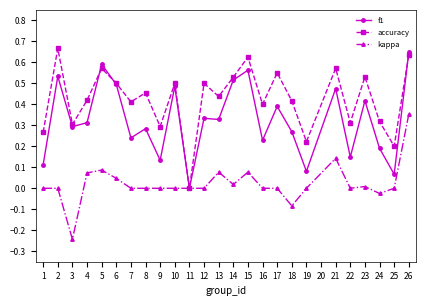

Count the number of categories in the chart.

25